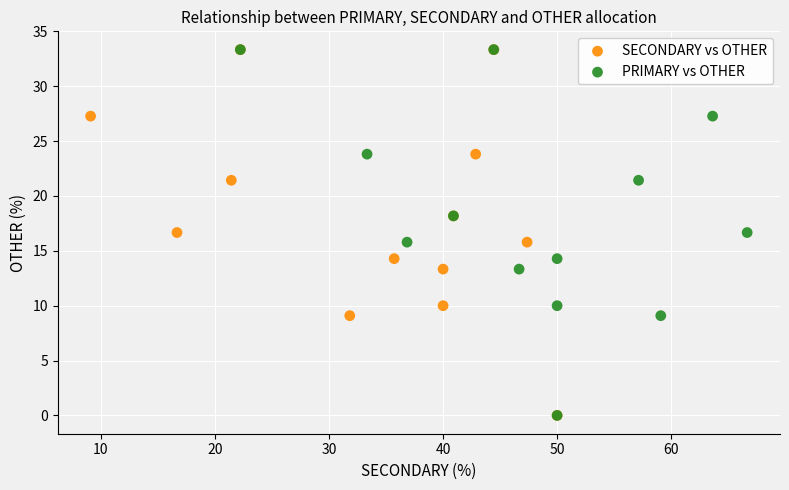

What are all the series names shown in the legend?

SECONDARY vs OTHER, PRIMARY vs OTHER